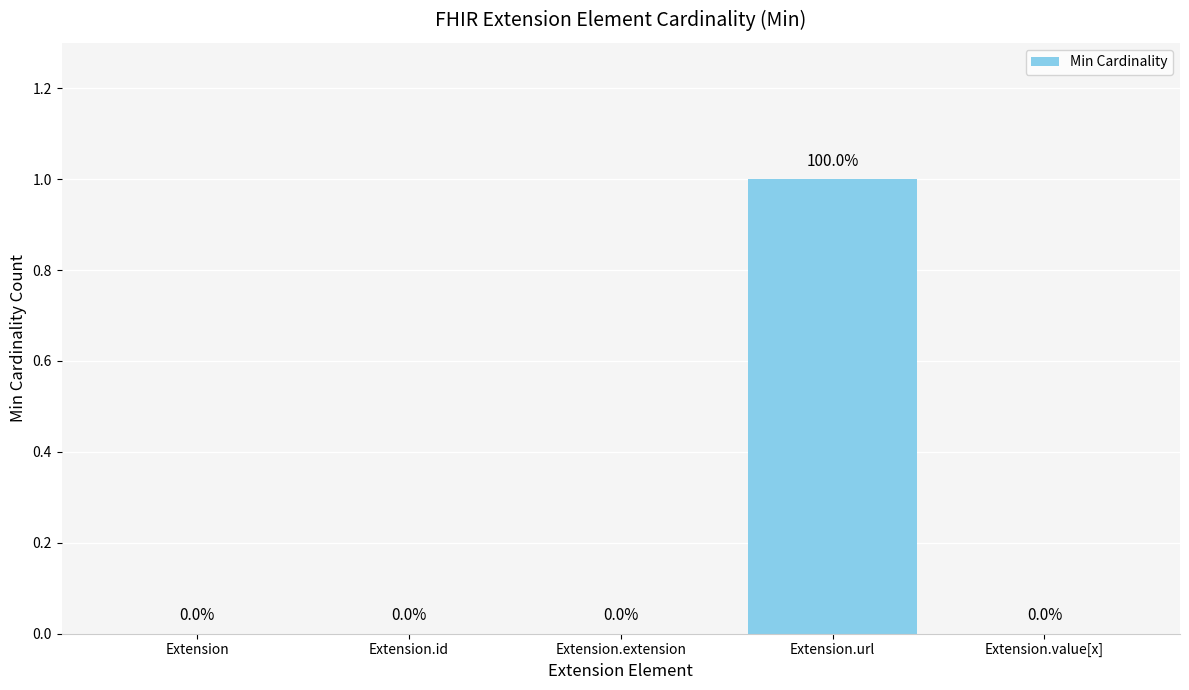

Reading left to right, transcribe all the data shown in this chart.

0	0	0	1	0